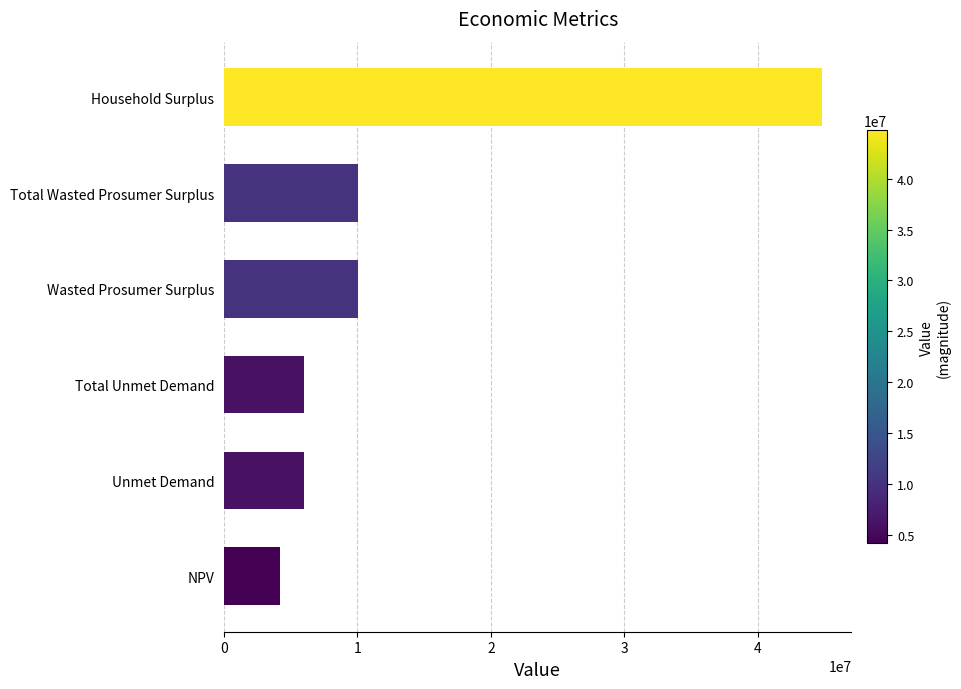

What is the greatest value displayed?

44769431.8